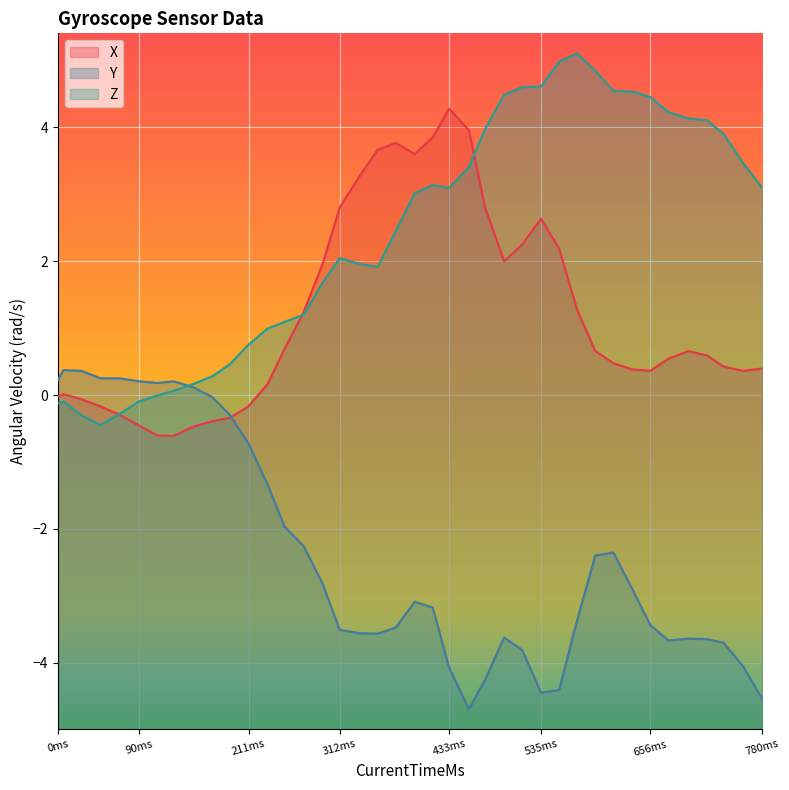

At how many categories does at least one series exceed 2?

24